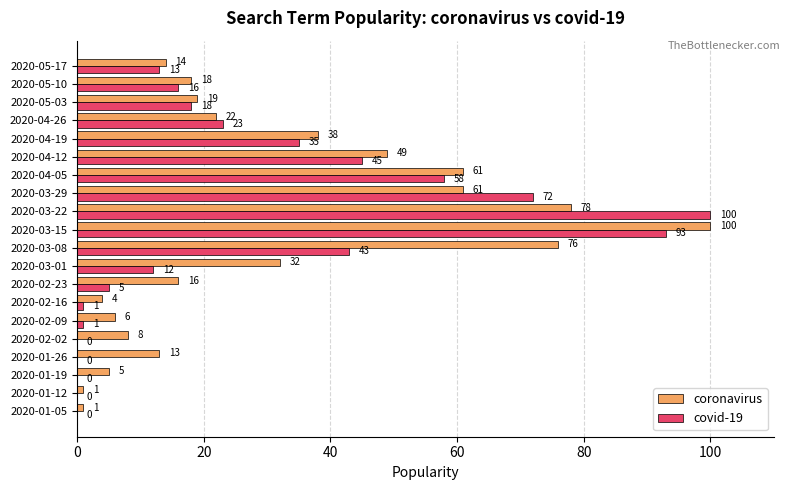

Is the value of coronavirus at 2020-01-05 greater than the value of covid-19 at 2020-02-02?

Yes